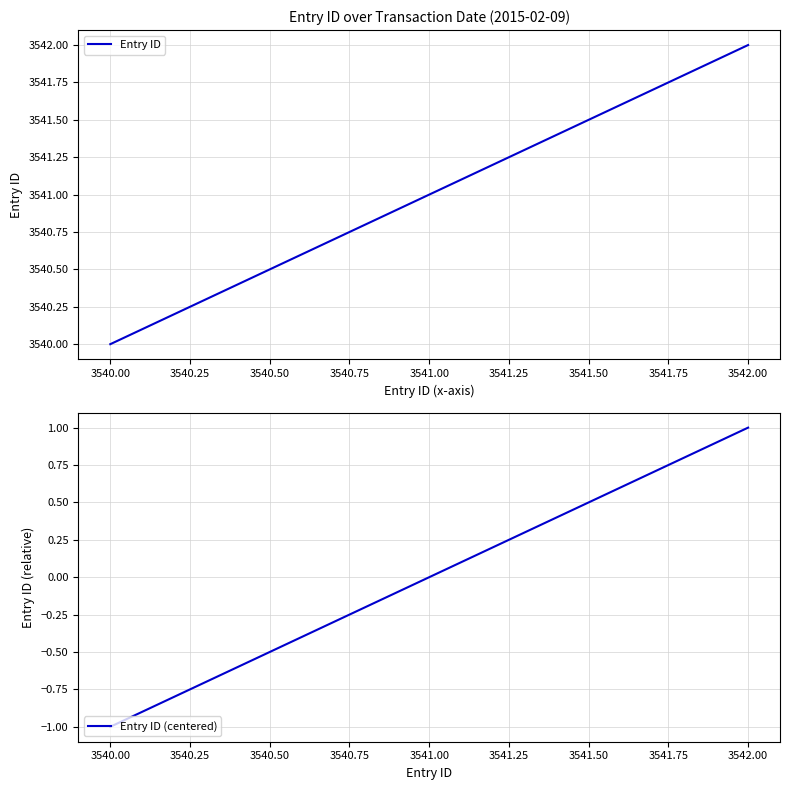

Which series has the widest spread of values?

Entry ID